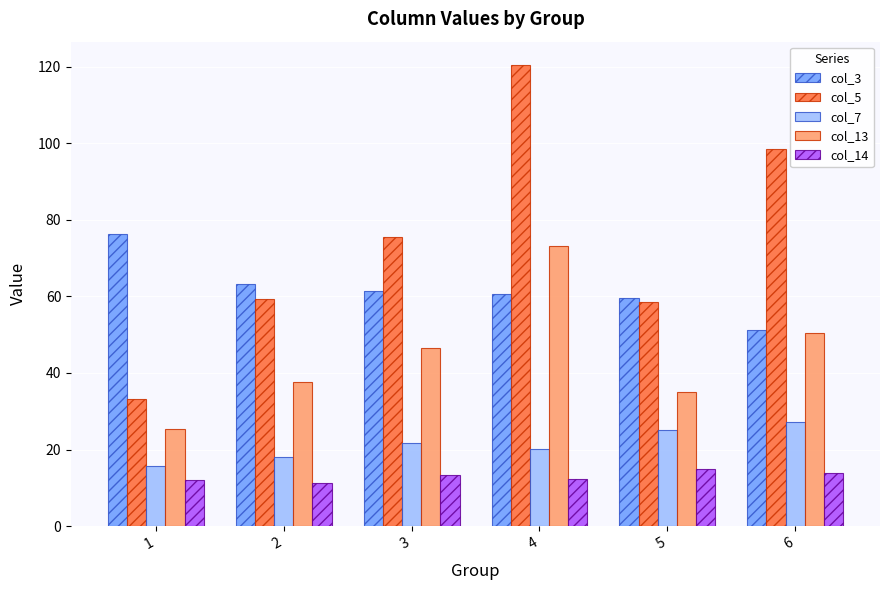

What is the difference between the highest and lowest values at 4?

108.2